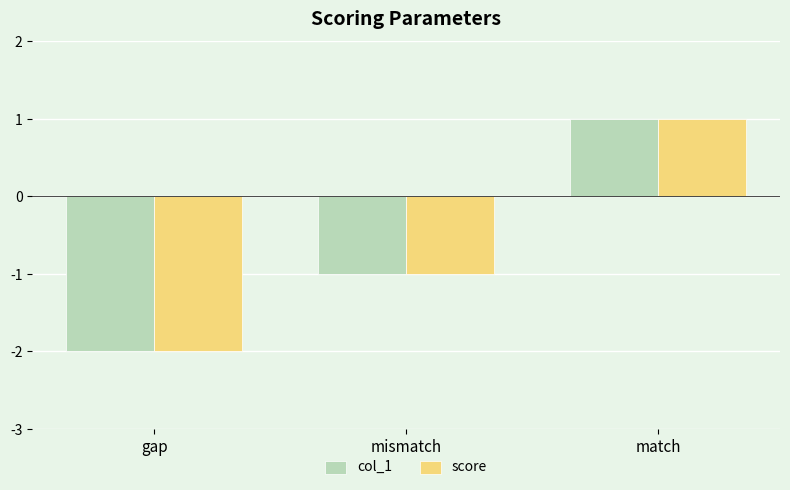

What is the minimum value shown in the chart?

-2